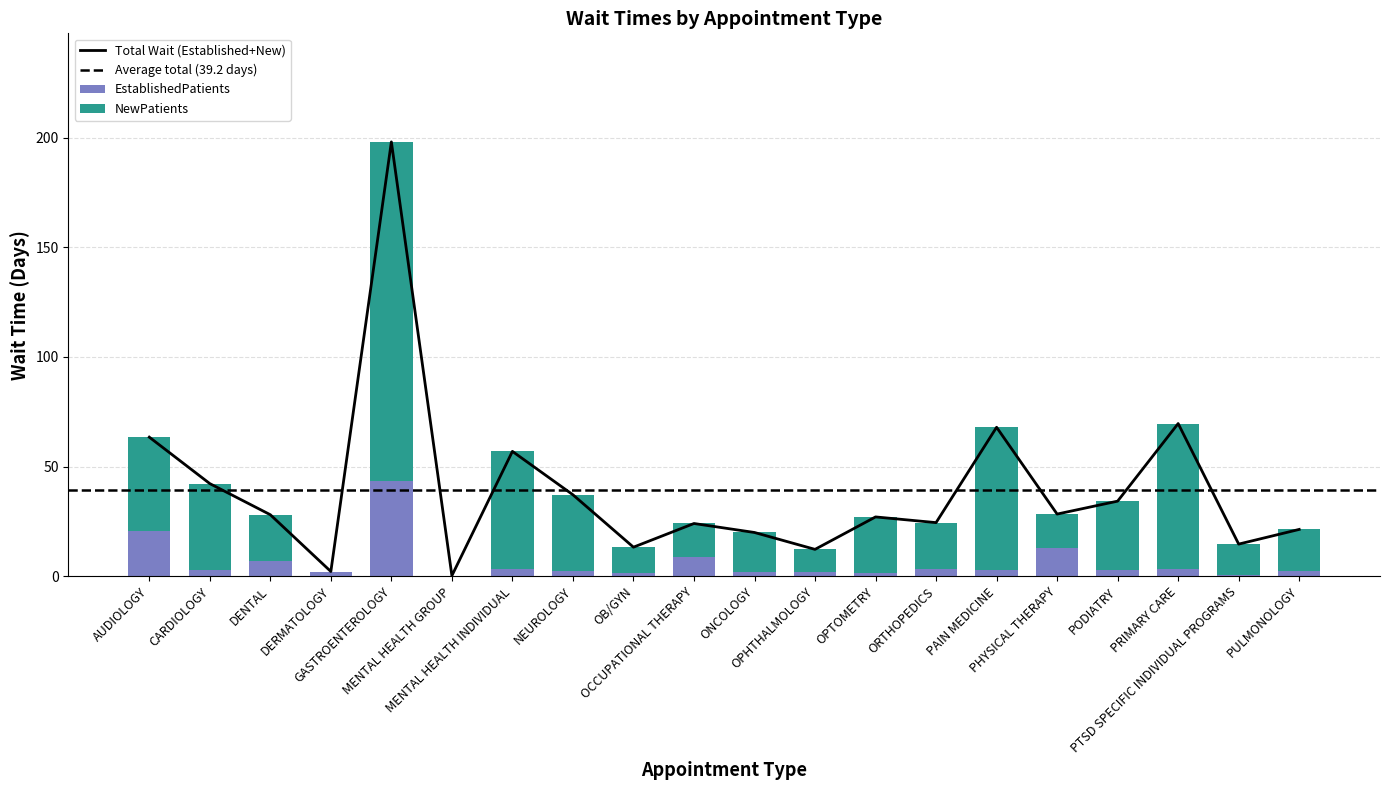

Reading left to right, what are all the values shown in this chart?

EstablishedPatients: AUDIOLOGY=20.4	CARDIOLOGY=3.0	DENTAL=7.1	DERMATOLOGY=2.1	GASTROENTEROLOGY=43.2	MENTAL HEALTH GROUP=0.2	MENTAL HEALTH INDIVIDUAL=3.1	NEUROLOGY=2.3	OB/GYN=1.4	OCCUPATIONAL THERAPY=8.5	ONCOLOGY=1.8	OPHTHALMOLOGY=1.7	OPTOMETRY=1.6	ORTHOPEDICS=3.4	PAIN MEDICINE=2.9	PHYSICAL THERAPY=12.9	PODIATRY=2.9	PRIMARY CARE=3.1	PTSD SPECIFIC INDIVIDUAL PROGRAMS=0.6	PULMONOLOGY=2.4
NewPatients: AUDIOLOGY=43.0	CARDIOLOGY=39.2	DENTAL=20.9	DERMATOLOGY=0.0	GASTROENTEROLOGY=154.9	MENTAL HEALTH GROUP=0.0	MENTAL HEALTH INDIVIDUAL=53.8	NEUROLOGY=34.8	OB/GYN=11.8	OCCUPATIONAL THERAPY=15.5	ONCOLOGY=18.1	OPHTHALMOLOGY=10.5	OPTOMETRY=25.4	ORTHOPEDICS=21.0	PAIN MEDICINE=65.0	PHYSICAL THERAPY=15.4	PODIATRY=31.3	PRIMARY CARE=66.5	PTSD SPECIFIC INDIVIDUAL PROGRAMS=14.0	PULMONOLOGY=18.9